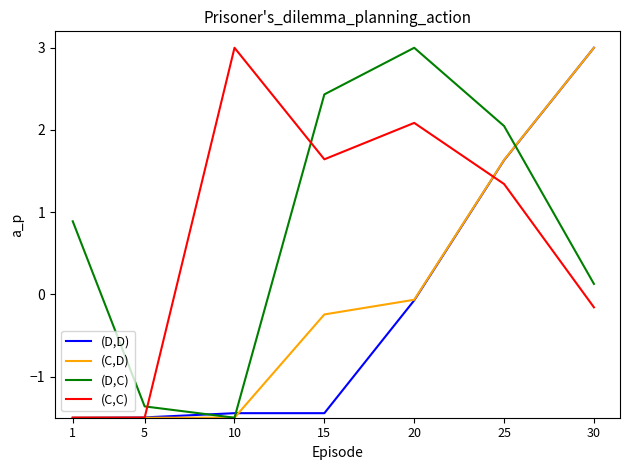

At which label does (D,D) reach its peak?

30